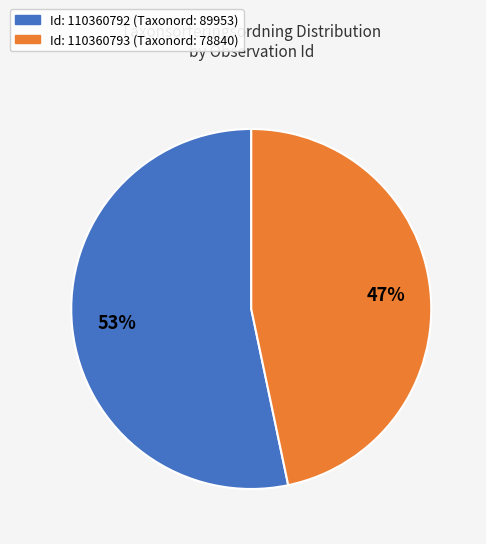

To the nearest percent, what is the average slice percentage?

50%